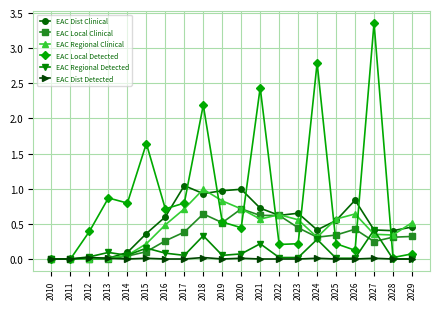

At which label does EAC Regional Detected reach its peak?

2027